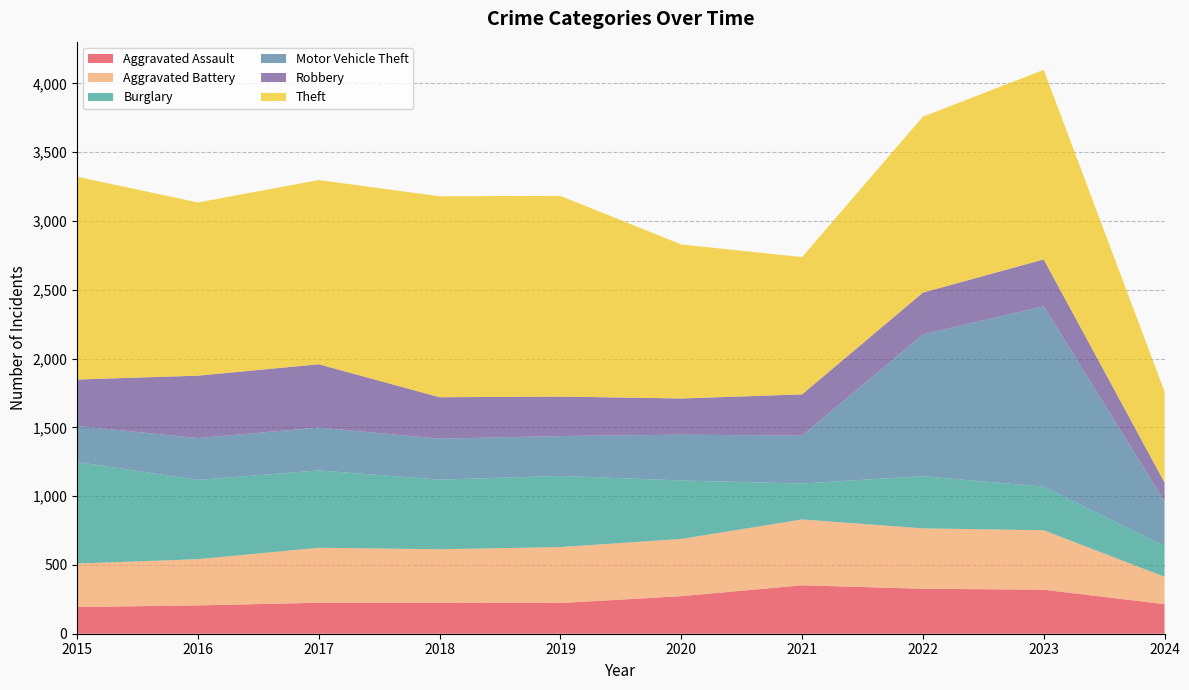

Reading right to left, extract all data points from this chart.

Aggravated Assault: 2024=215	2023=320	2022=327	2021=352	2020=273	2019=223	2018=225	2017=225	2016=206	2015=194
Aggravated Battery: 2024=199	2023=432	2022=439	2021=479	2020=416	2019=407	2018=389	2017=400	2016=336	2015=316
Burglary: 2024=223	2023=317	2022=379	2021=261	2020=425	2019=517	2018=506	2017=562	2016=576	2015=738
Motor Vehicle Theft: 2024=325	2023=1311	2022=1031	2021=348	2020=333	2019=290	2018=298	2017=312	2016=304	2015=263
Robbery: 2024=137	2023=341	2022=304	2021=300	2020=263	2019=287	2018=301	2017=460	2016=454	2015=337
Theft: 2024=661	2023=1378	2022=1279	2021=998	2020=1120	2019=1459	2018=1461	2017=1339	2016=1259	2015=1474